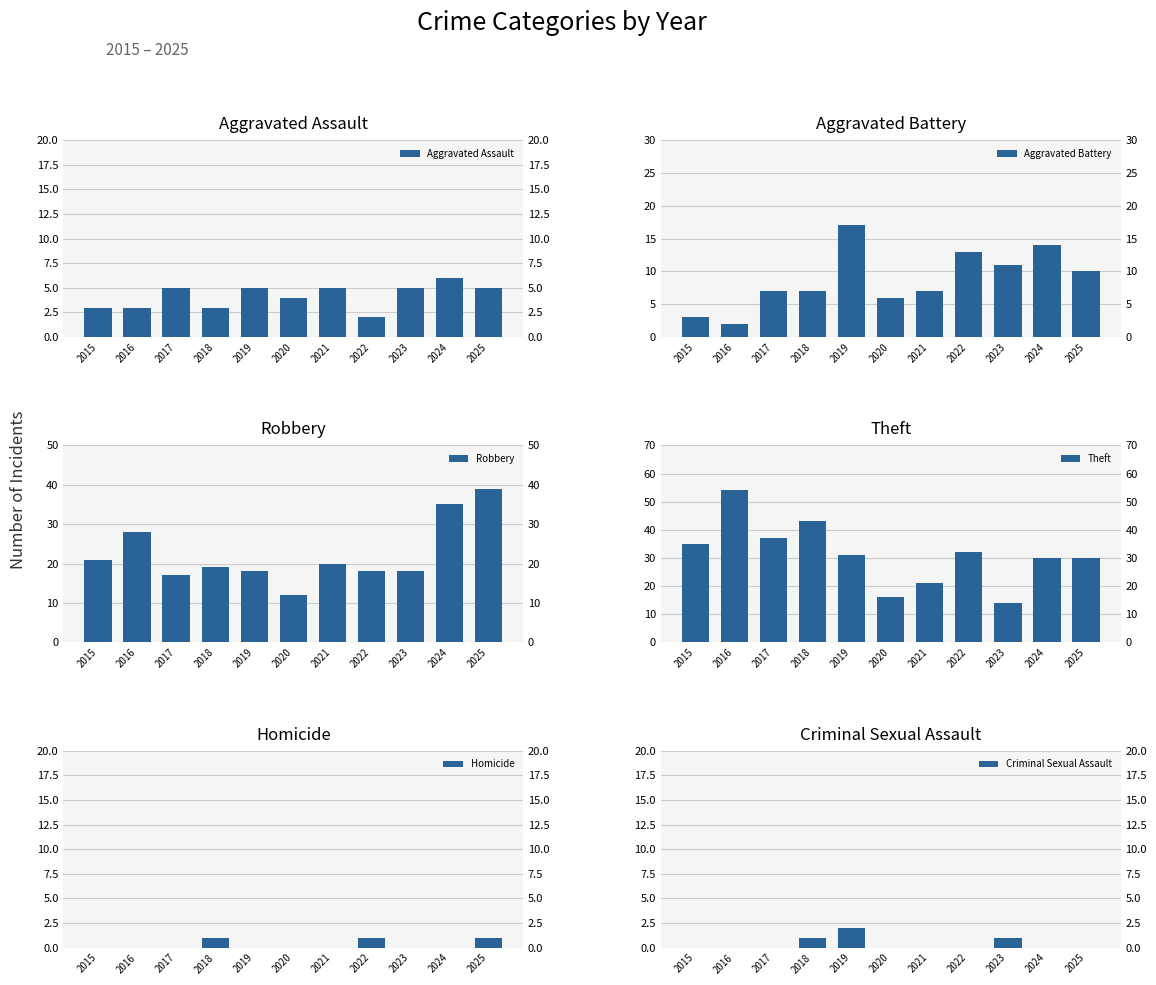

What is the value of the Robbery bar at the 2nd from the left?

28